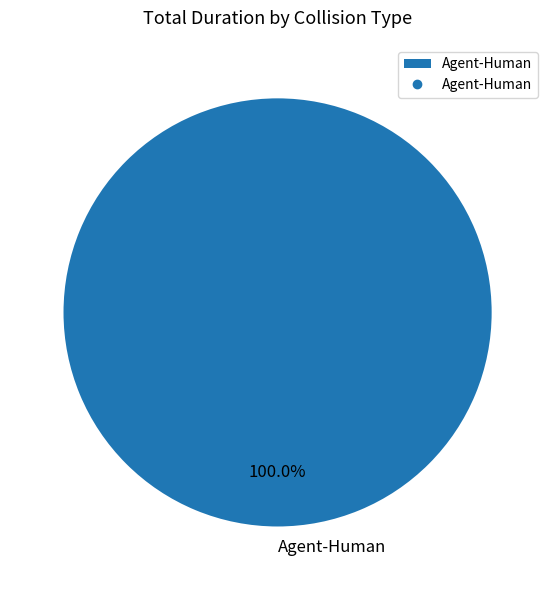

Is there any slice that represents more than half of the pie?

Yes